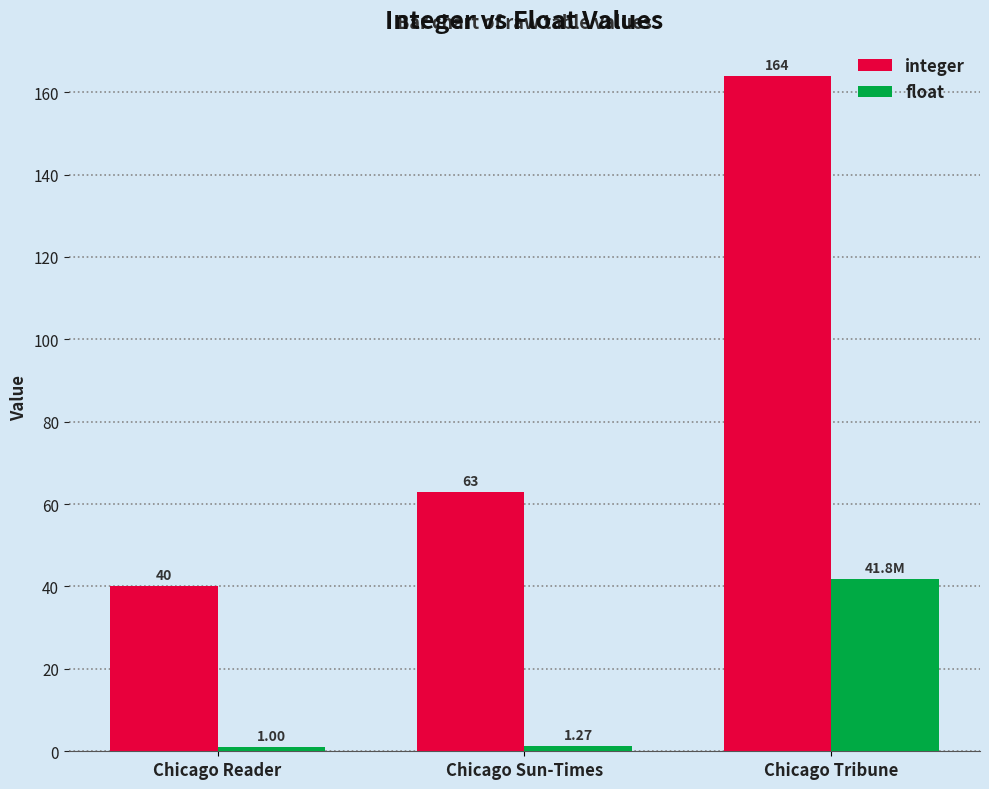

Which series changed the most between Chicago Reader and Chicago Tribune?

integer